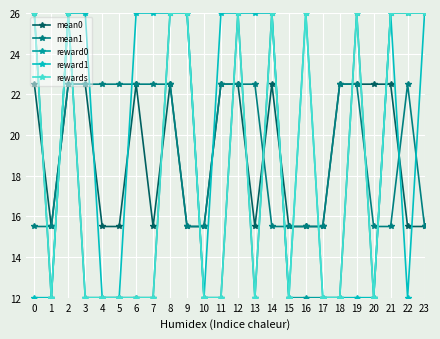

What is the value of the mean1 point at the 18th from the left?

15.5